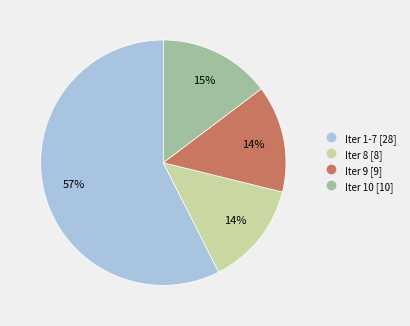

Is there a majority slice in this chart?

Yes